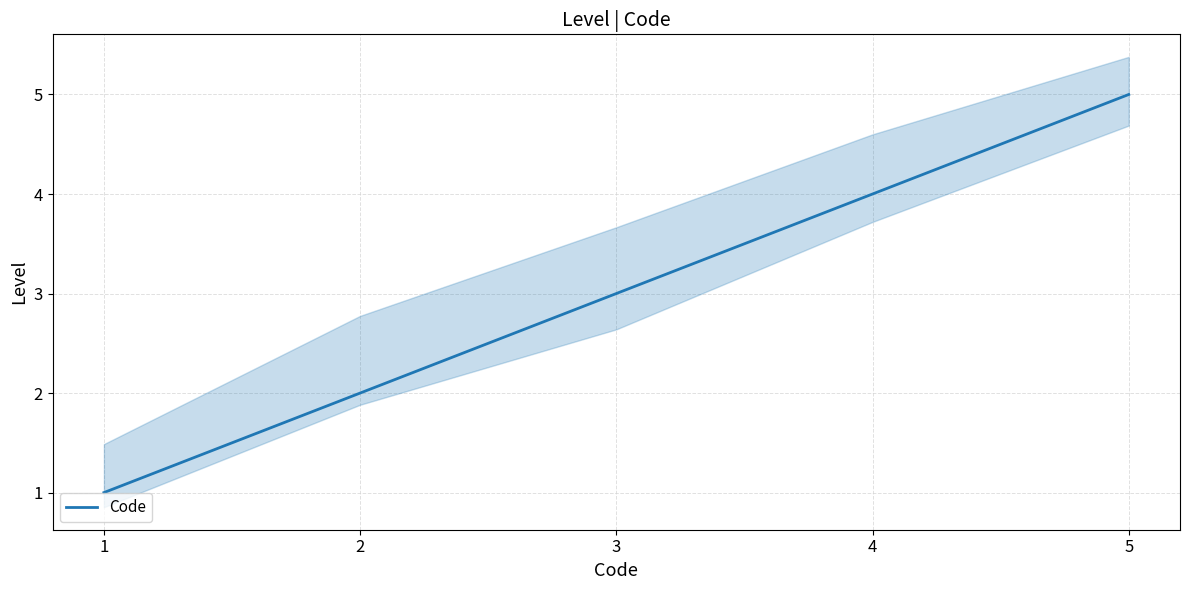

Rank the categories by value from highest to lowest.

5, 4, 3, 2, 1